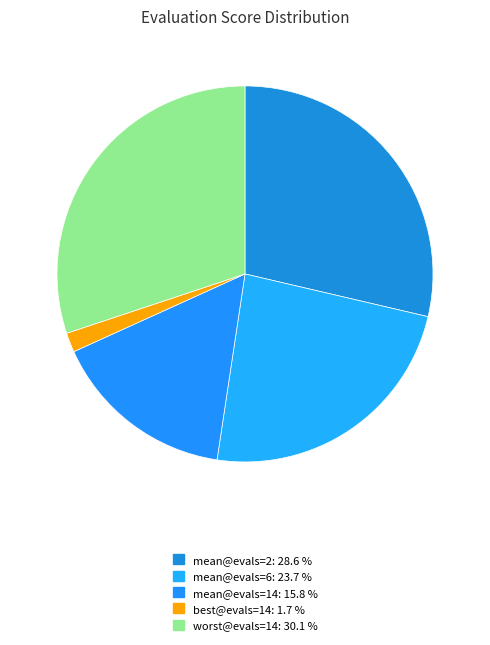

Is the sum of worst@evals=14 and mean@evals=2 greater than half?

Yes